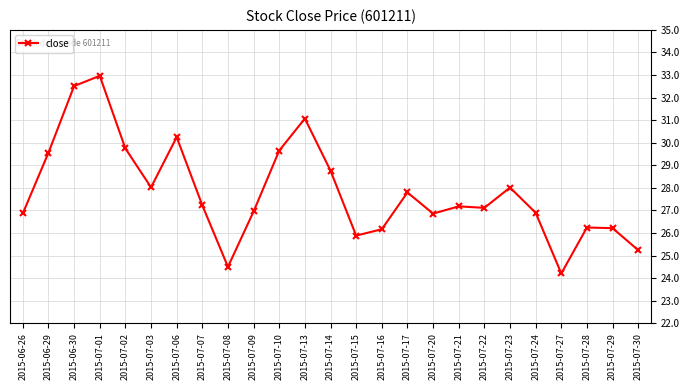

Where does the data first go above 27?

2015-06-29